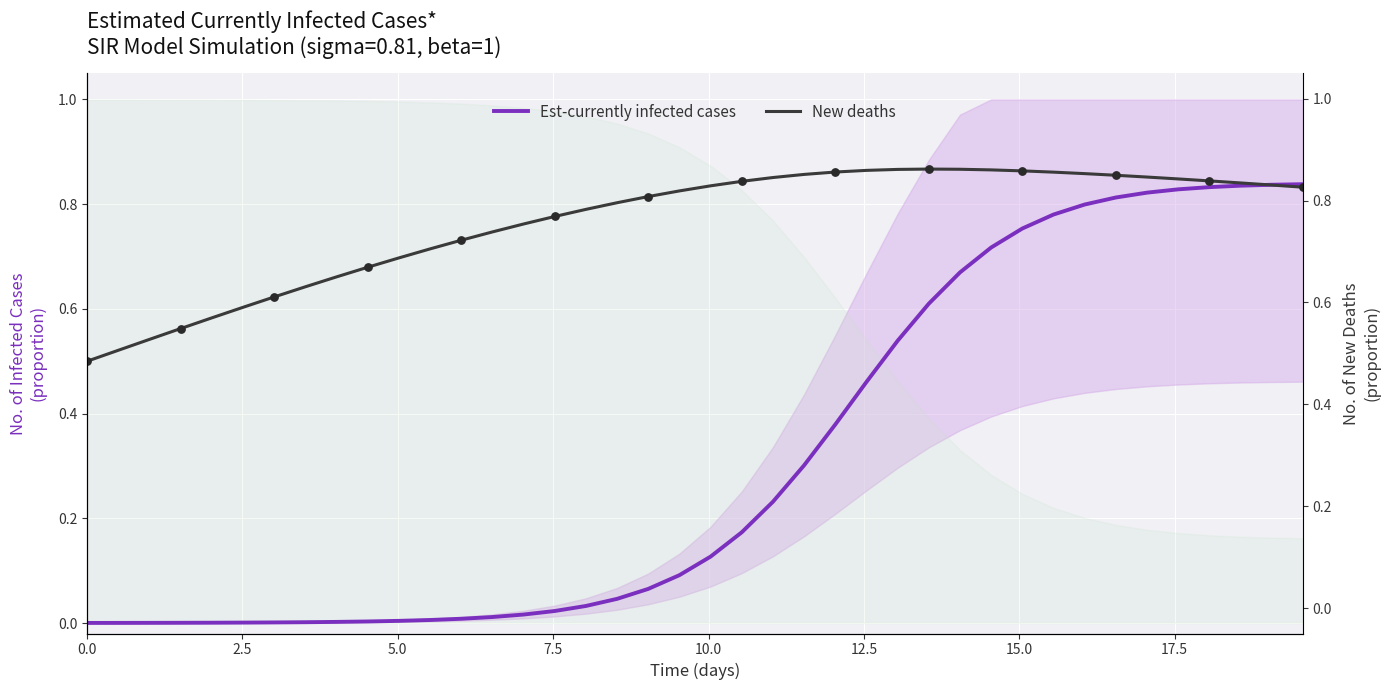

Which series has the widest spread of Y values?

Est-currently infected cases